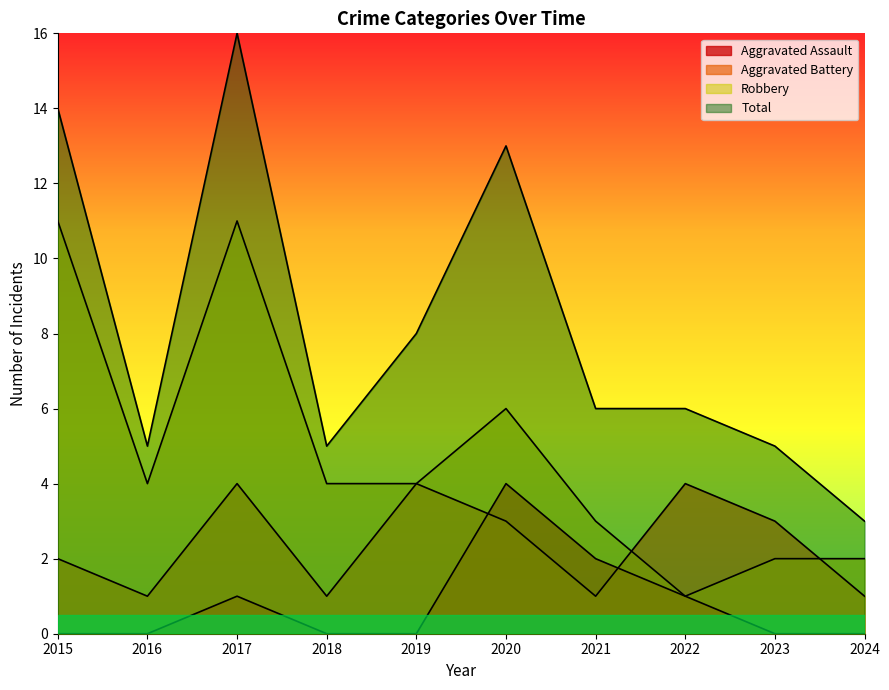

At which category does Robbery reach its first local peak?

2017